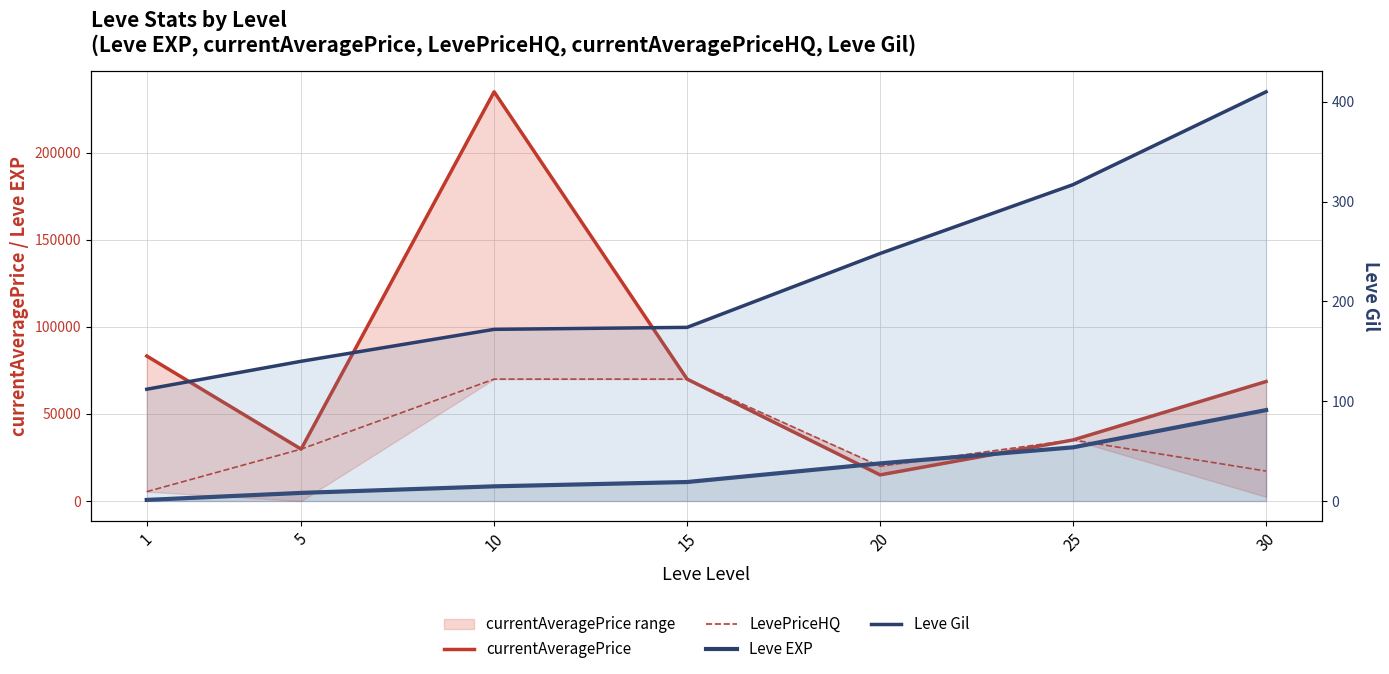

What is the value of the currentAveragePrice point at the 1st from the left?

83271.9